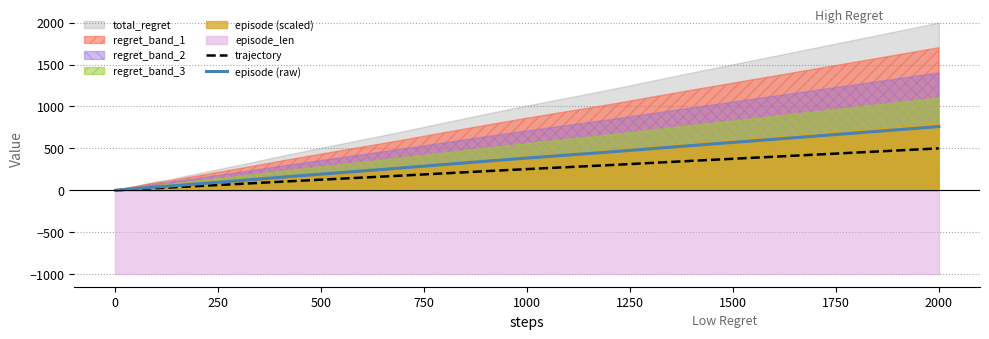

At which label does trajectory reach its peak?

2000